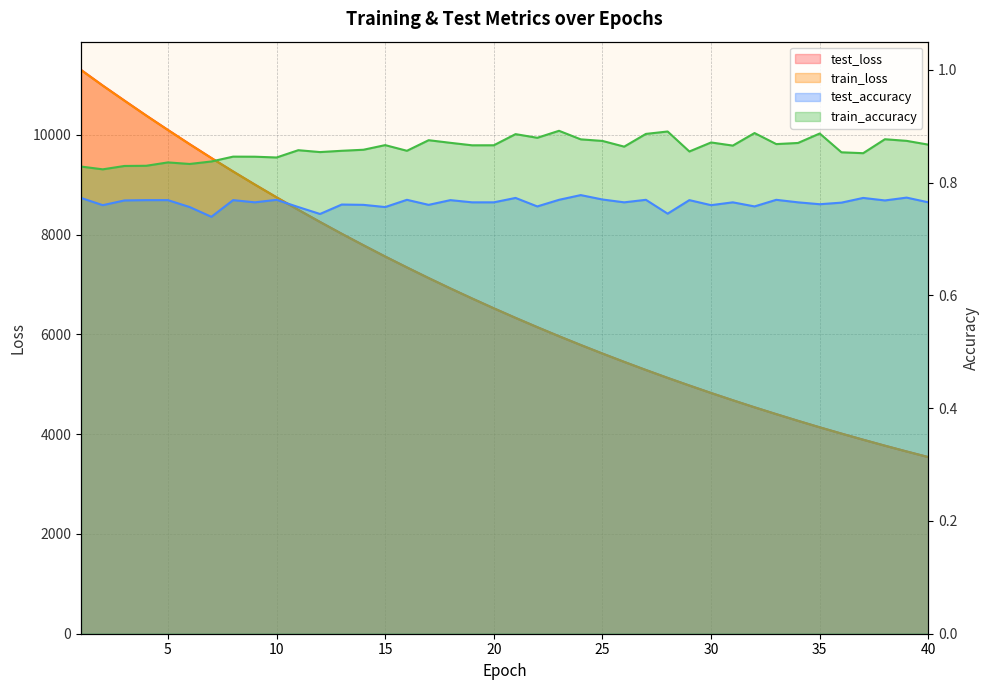

Rank the series by their maximum value, from highest to lowest.

test_loss, train_loss, train_accuracy, test_accuracy